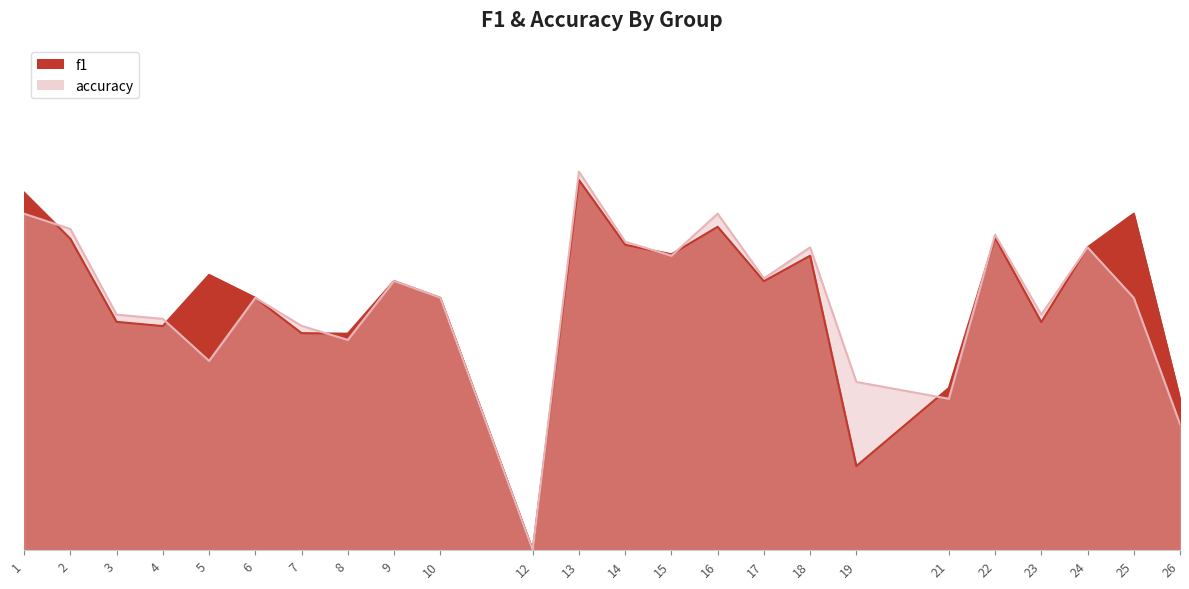

The f1 series shows 0.1 at 26. True or false?

False